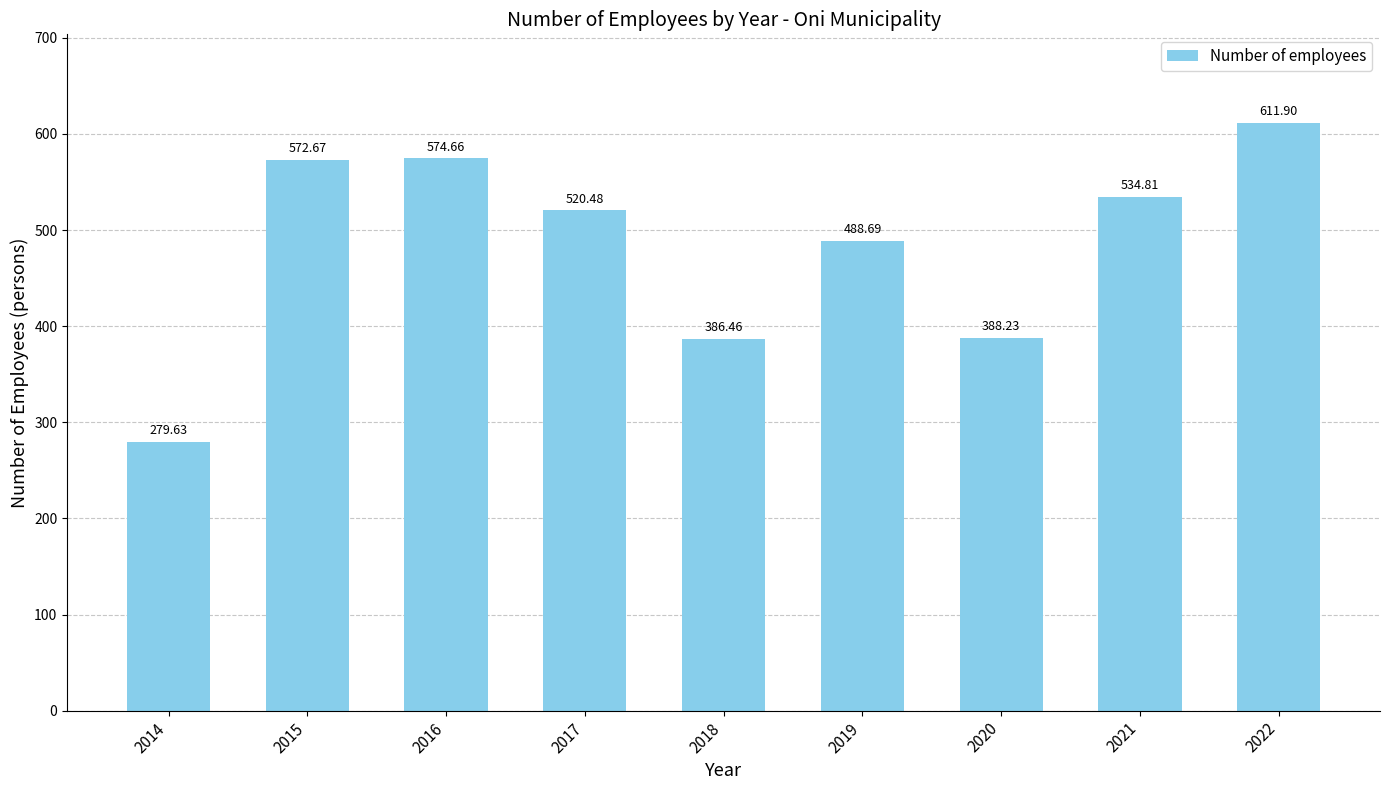

Which label corresponds to the smallest value in the chart?

2014